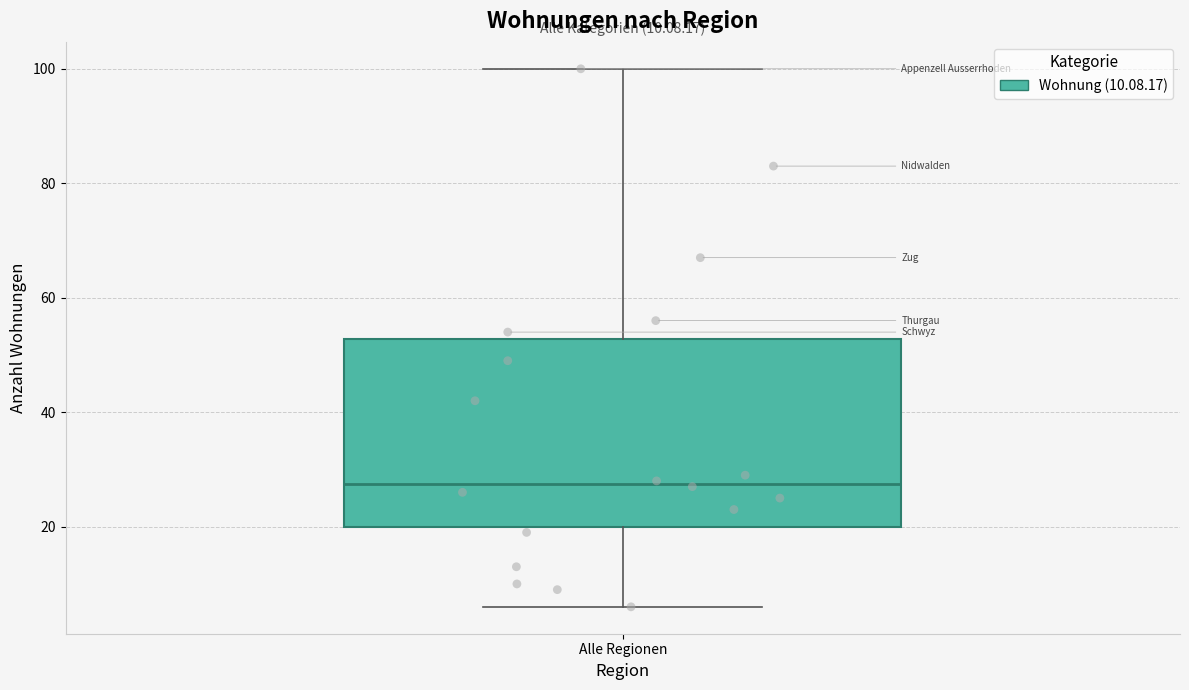

Read this box plot against the y-axis: the position of the median line, the range covered by the box, and the ends of both whiskers. The values are not printed on the chart, so give them approximately, as read against the axis.

median 28, box 20 to 52, whiskers 6 to 100